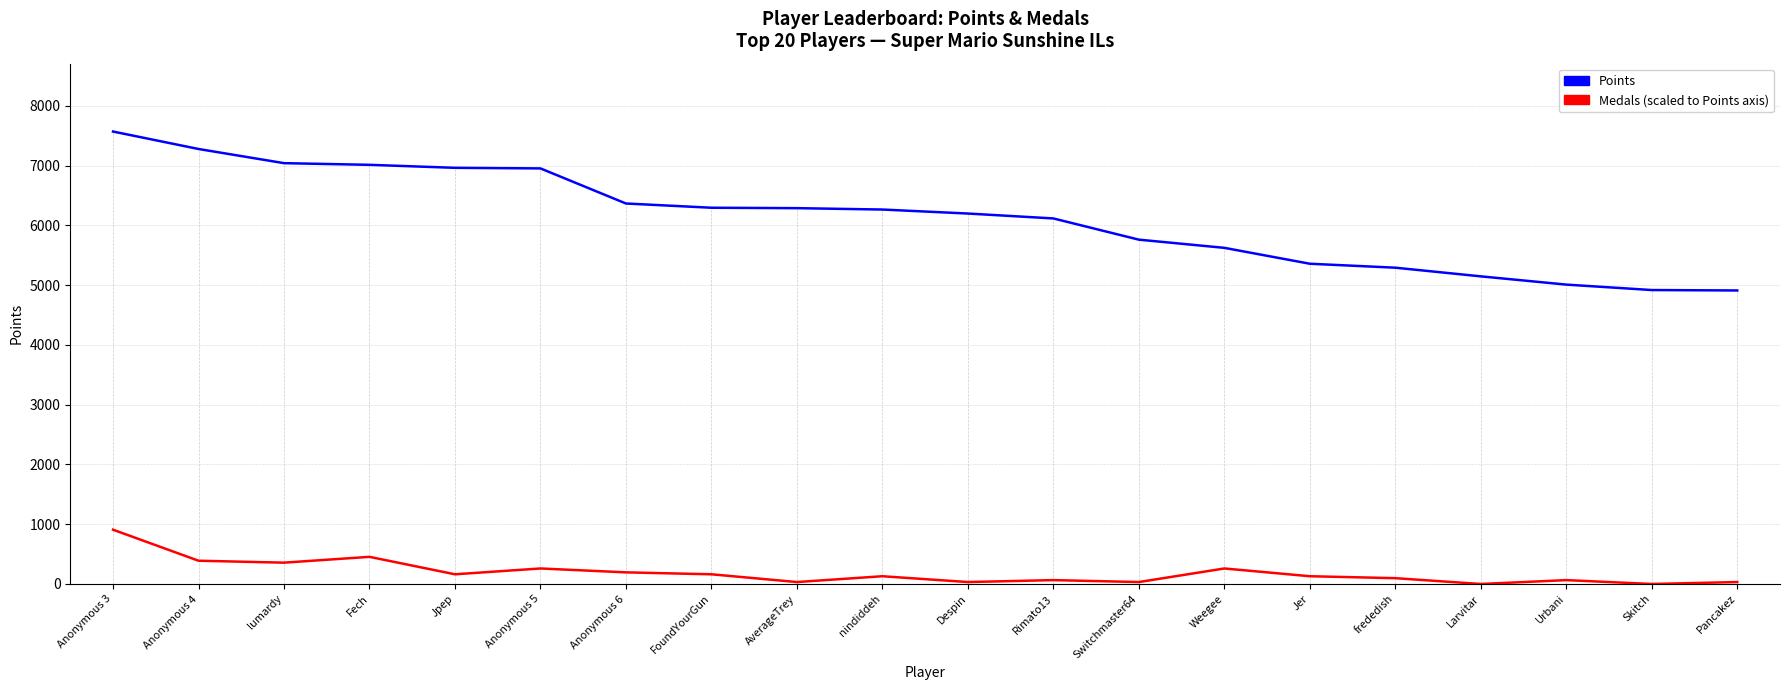

At which category does the chart reach its peak across all series?

Anonymous 3